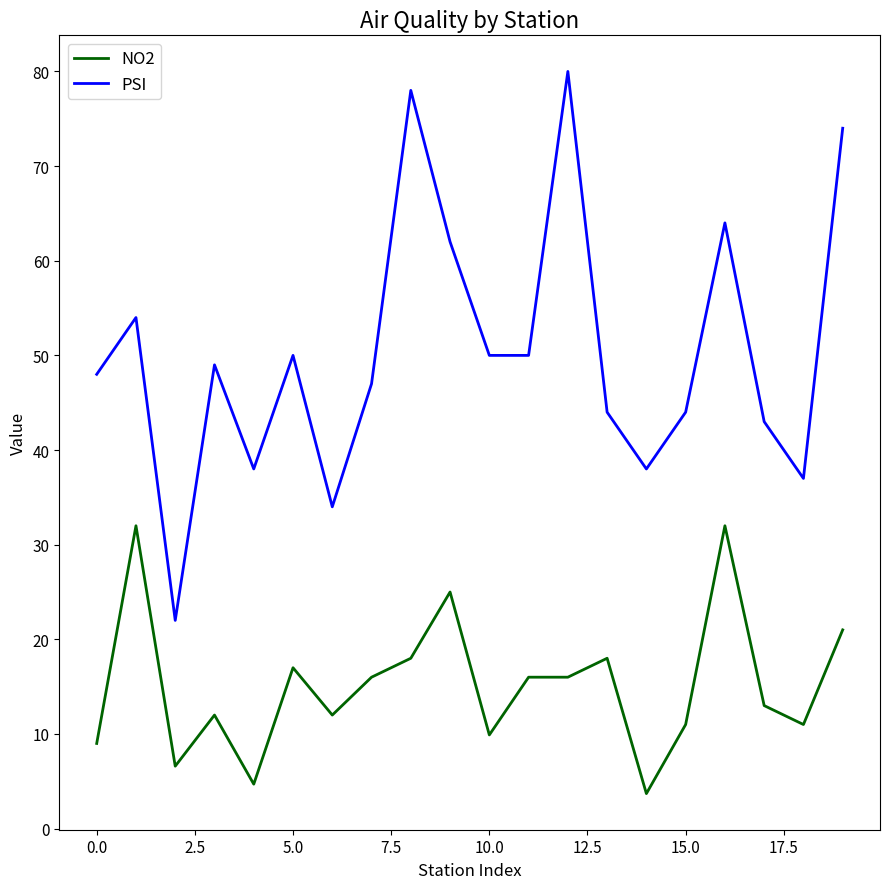

Which series has the largest total across all categories?

PSI